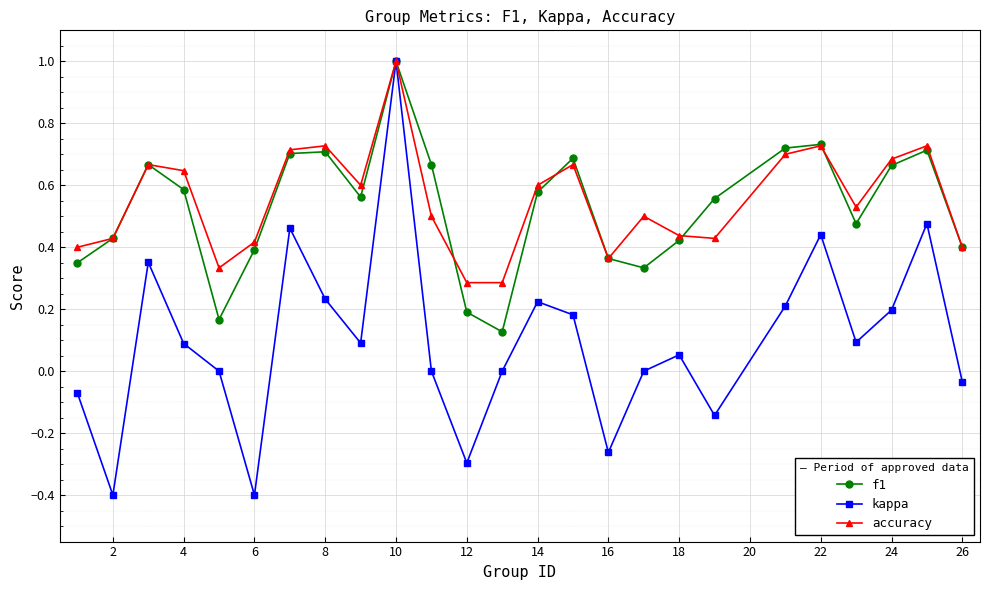

What is the maximum value shown in the chart?

1.0